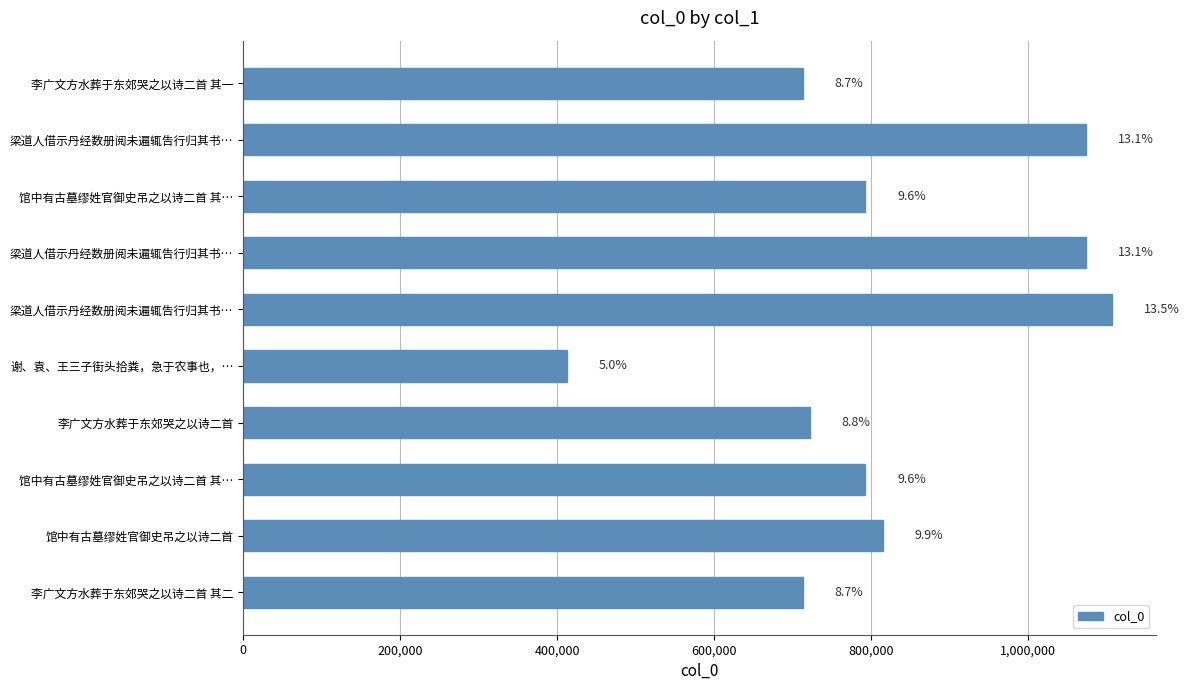

What is the maximum value shown in the chart?

1106633